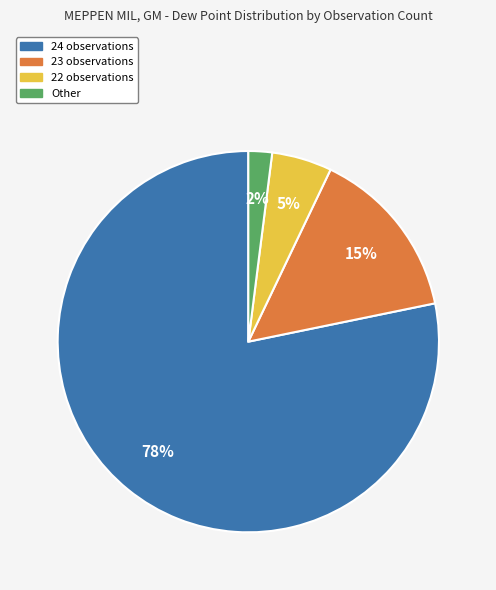

To the nearest percent, what is the difference between the largest and smallest slice percentages?

76%